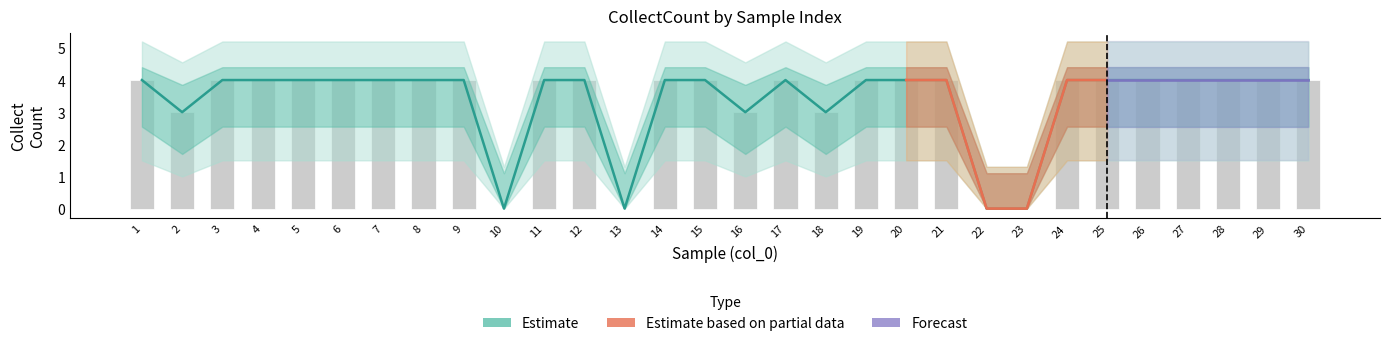

Where is CollectCount nearest to the value 2?

2